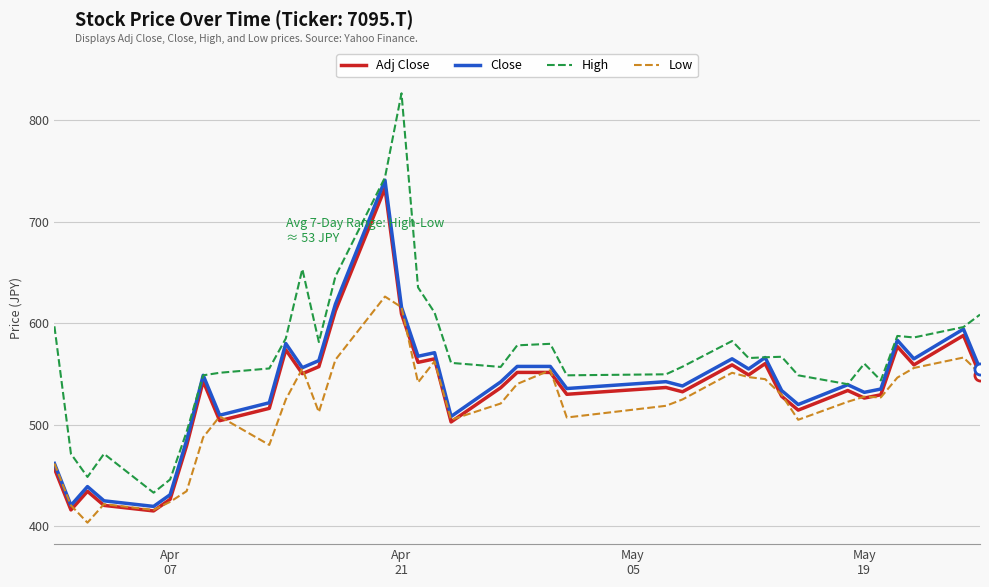

True or false: High and Low intersect in this chart.

False